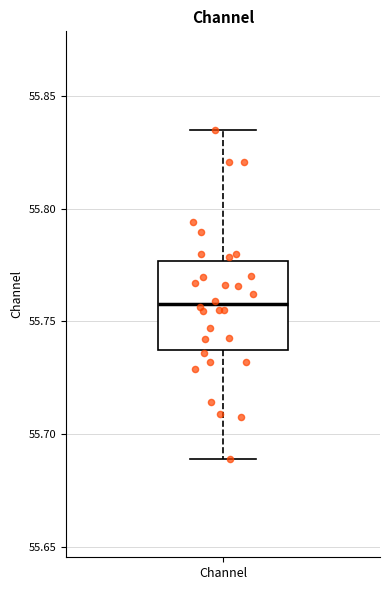

Transcribe this box plot: give where the median line is, the range the box spans, and where the two whiskers end, as read against the y-axis. The values are not printed on the chart, so give them approximately, as read against the axis.

median 55.760, box 55.740 to 55.775, whiskers 55.690 to 55.835